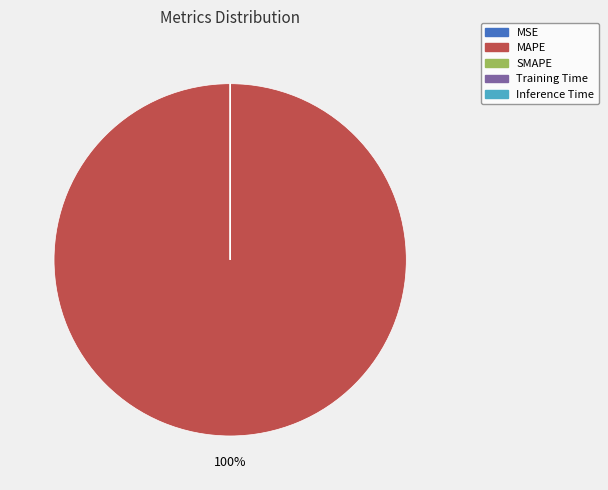

To the nearest percent, what is the difference between the largest and smallest slice percentages?

100%